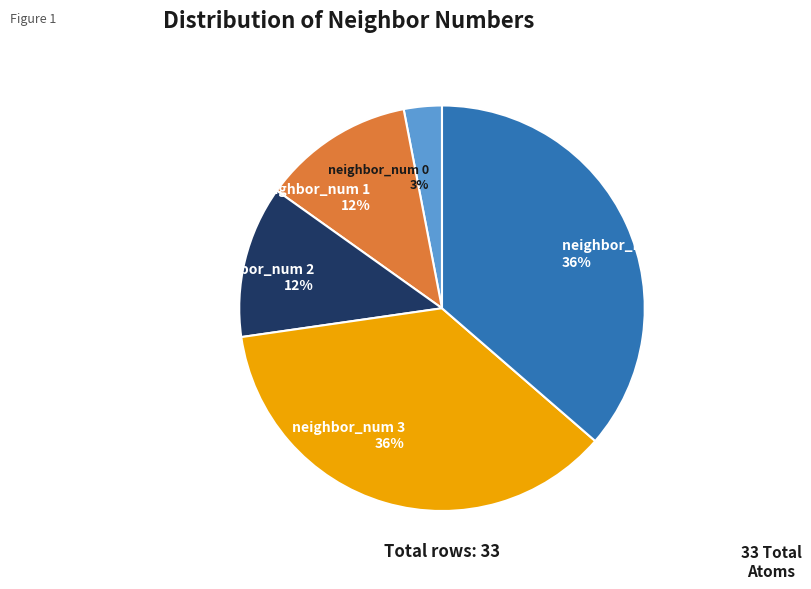

To the nearest percent, what portion does neighbor_num 4 represent?

36%